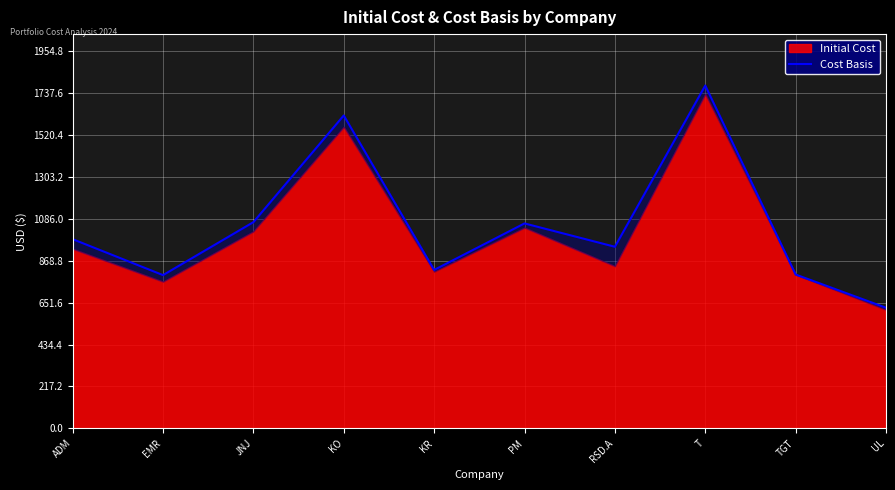

Where does the data first go above 980?

ADM